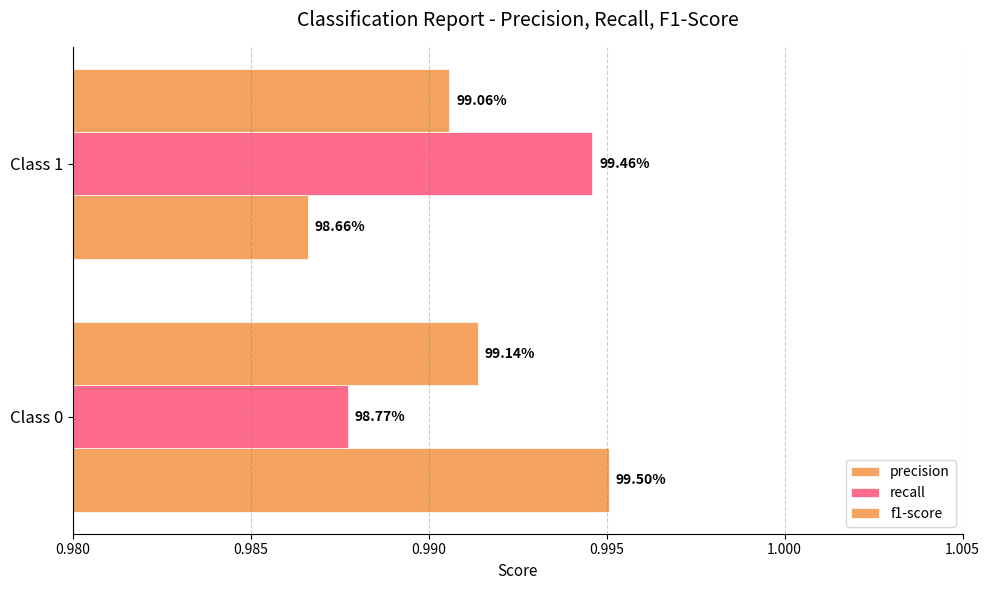

Rank the series by their average value, from highest to lowest.

recall, f1-score, precision